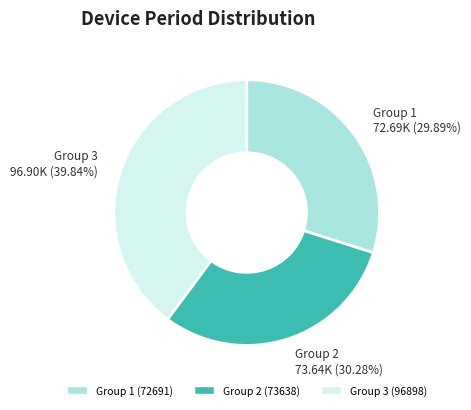

Is there a majority slice in this chart?

No